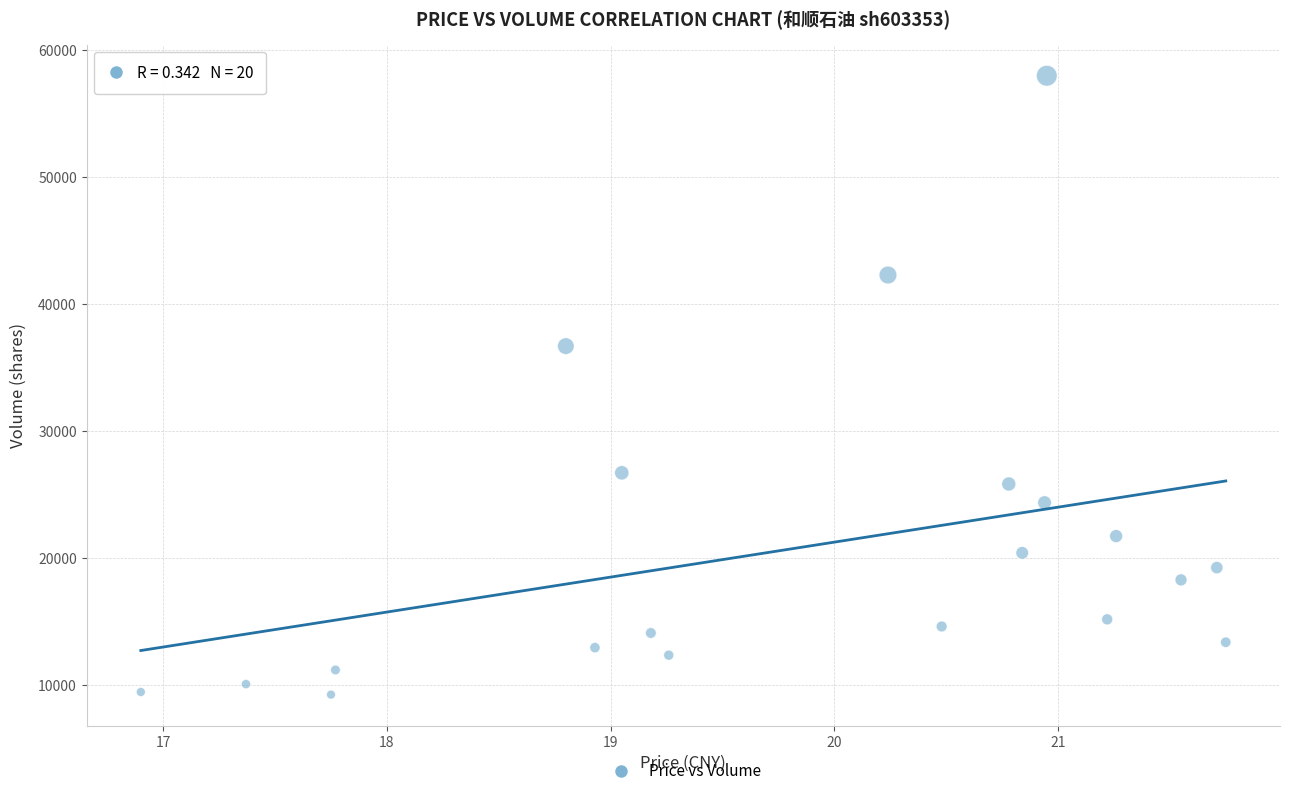

What is the range of Y values (max minus min)?

48698